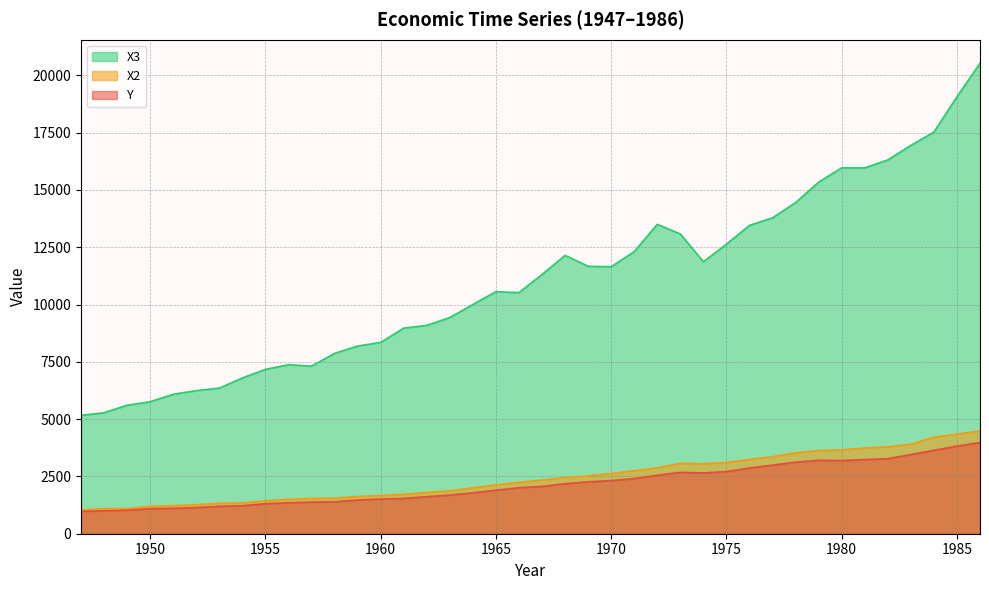

How many series are shown in this chart?

3